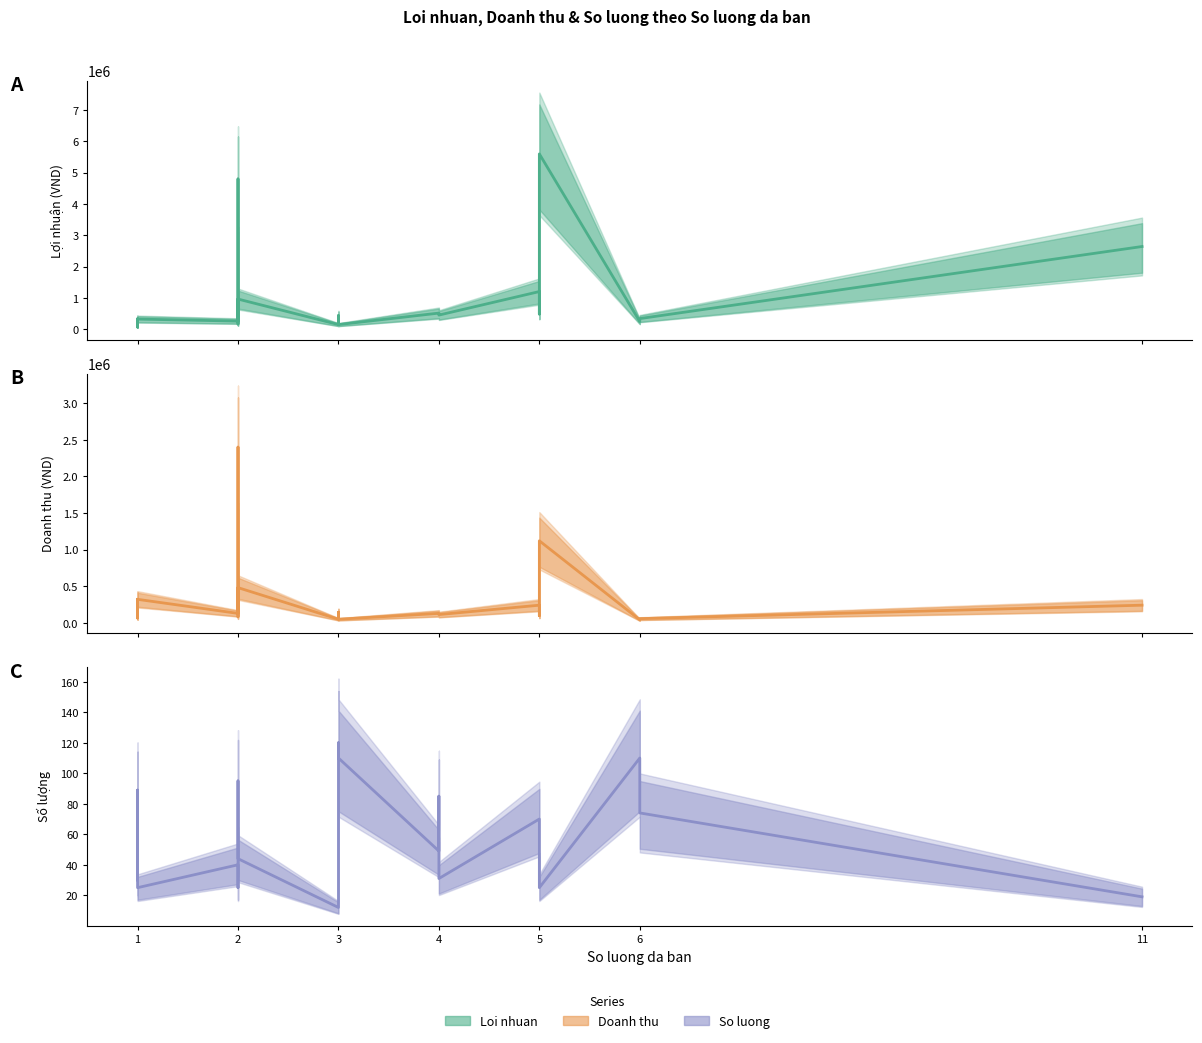

What is the average value of the So luong series?

60